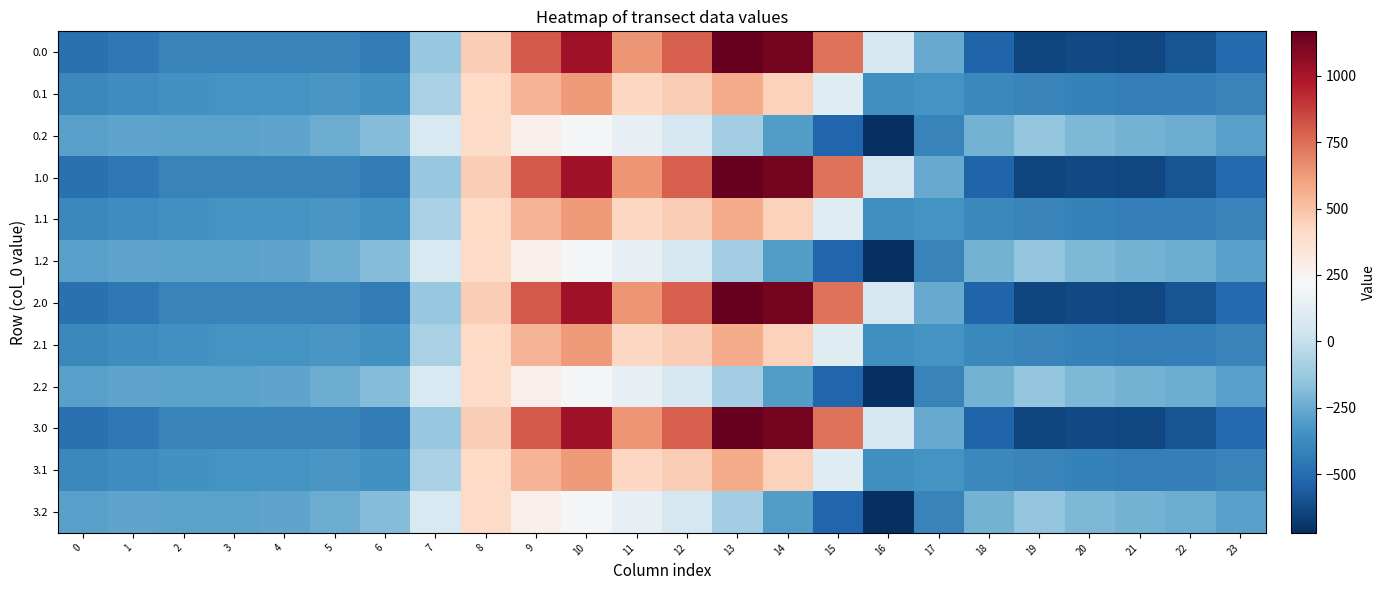

At 2, list the series in order from smallest to largest.

0.0, 1.0, 2.0, 3.0, 0.1, 1.1, 2.1, 3.1, 0.2, 1.2, 2.2, 3.2